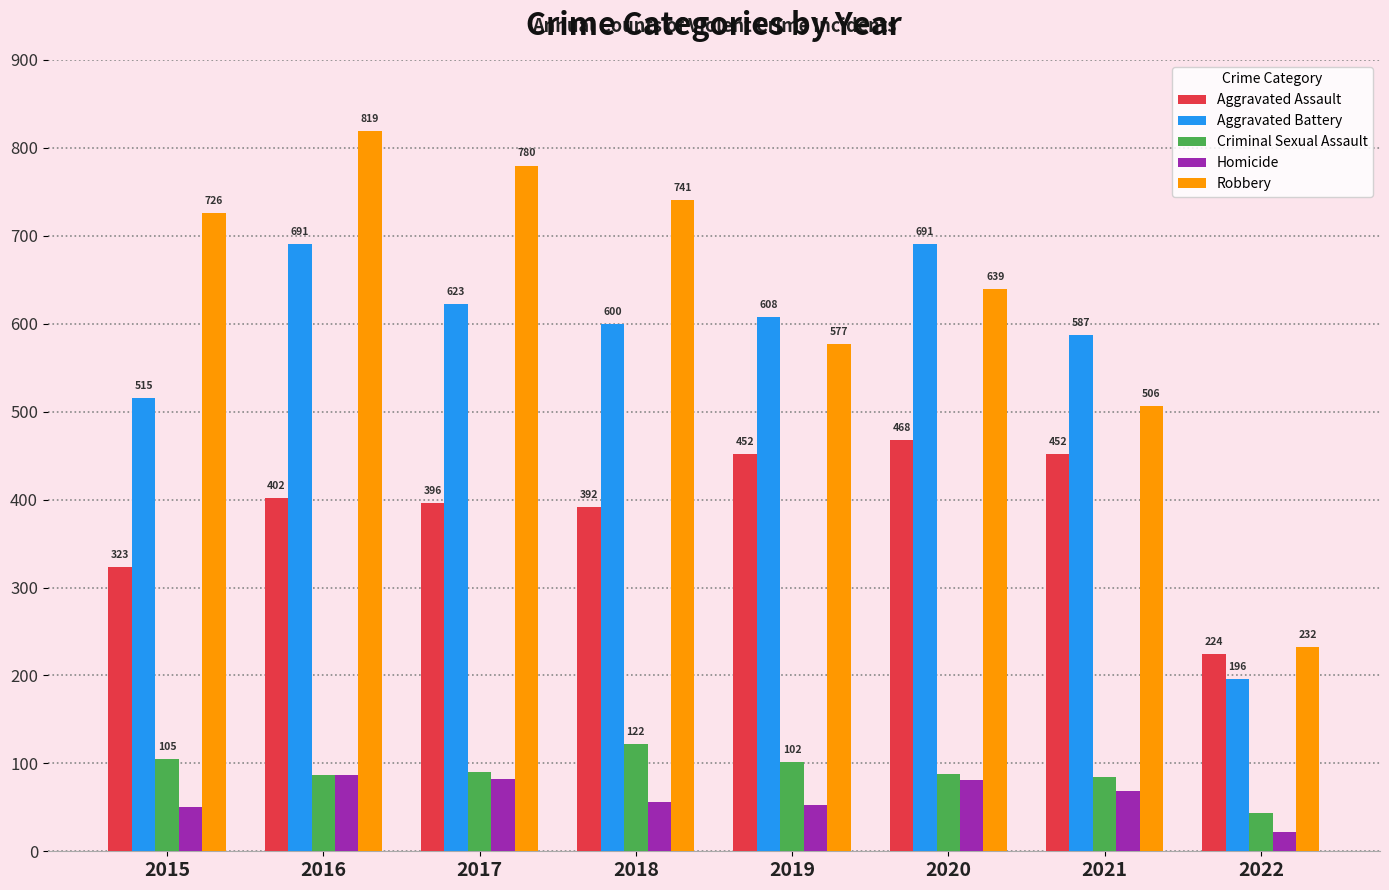

At which label does Criminal Sexual Assault first exceed 90?

2015